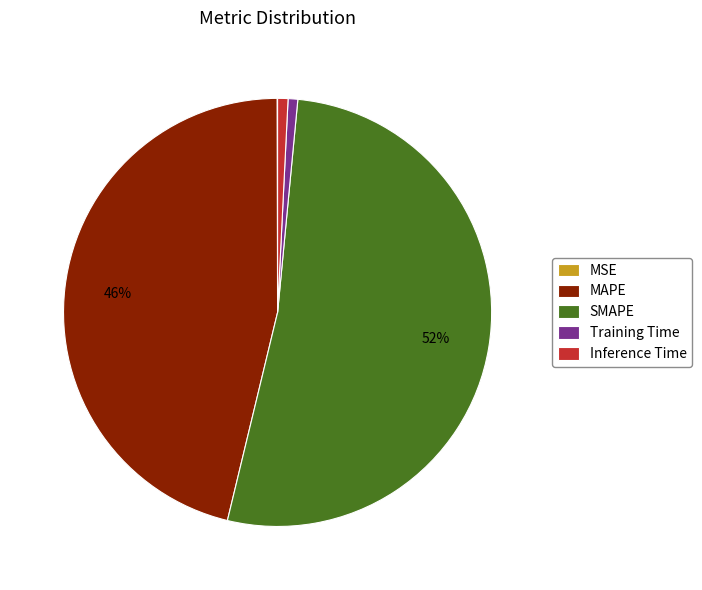

To the nearest percent, what is the difference between the MAPE and SMAPE slice percentages?

6%